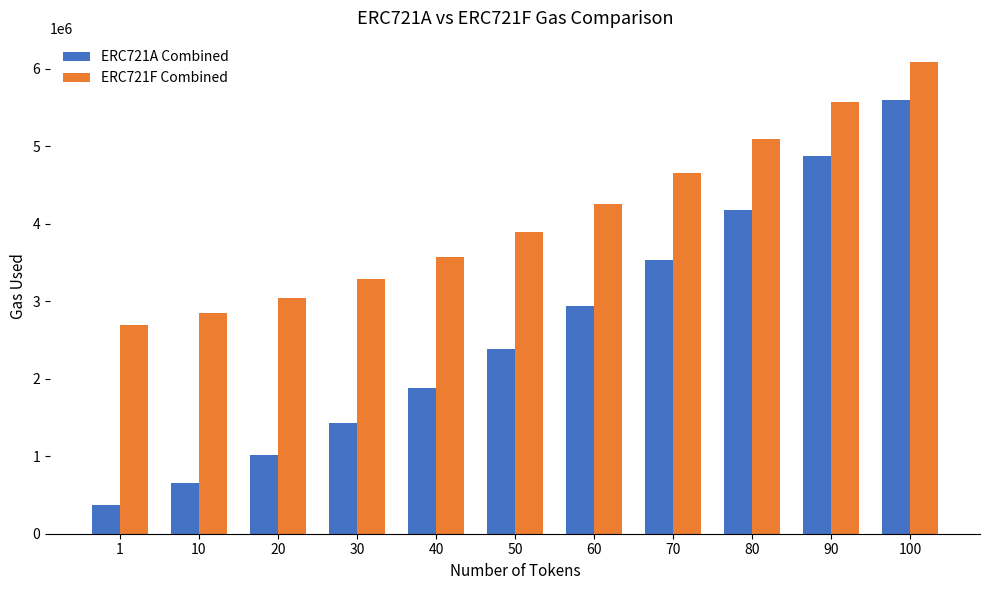

At which category is the sum across all series the highest?

100